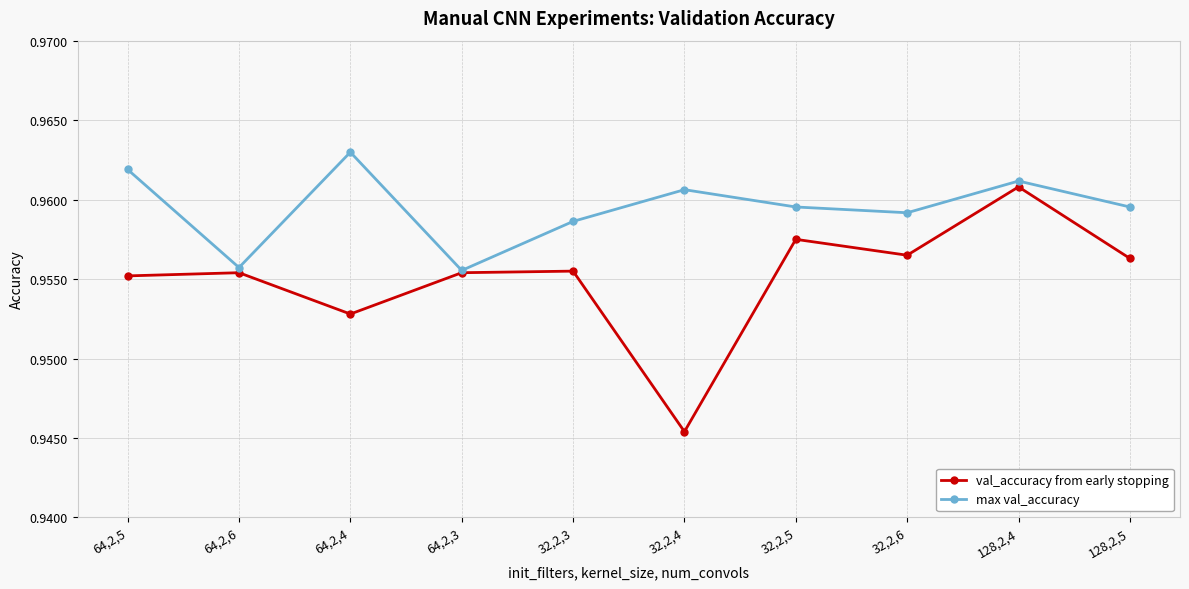

At which category does the chart reach its minimum across all series?

32,2,4